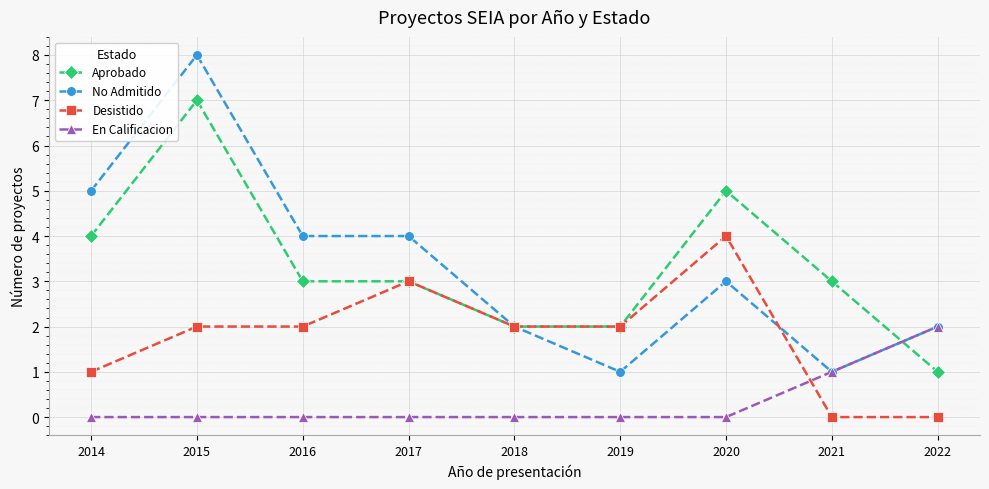

What is the highest value of the Desistido series?

4